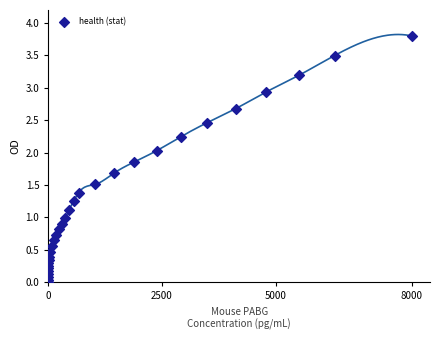

What is the range of Y values (max minus min)?

3.8